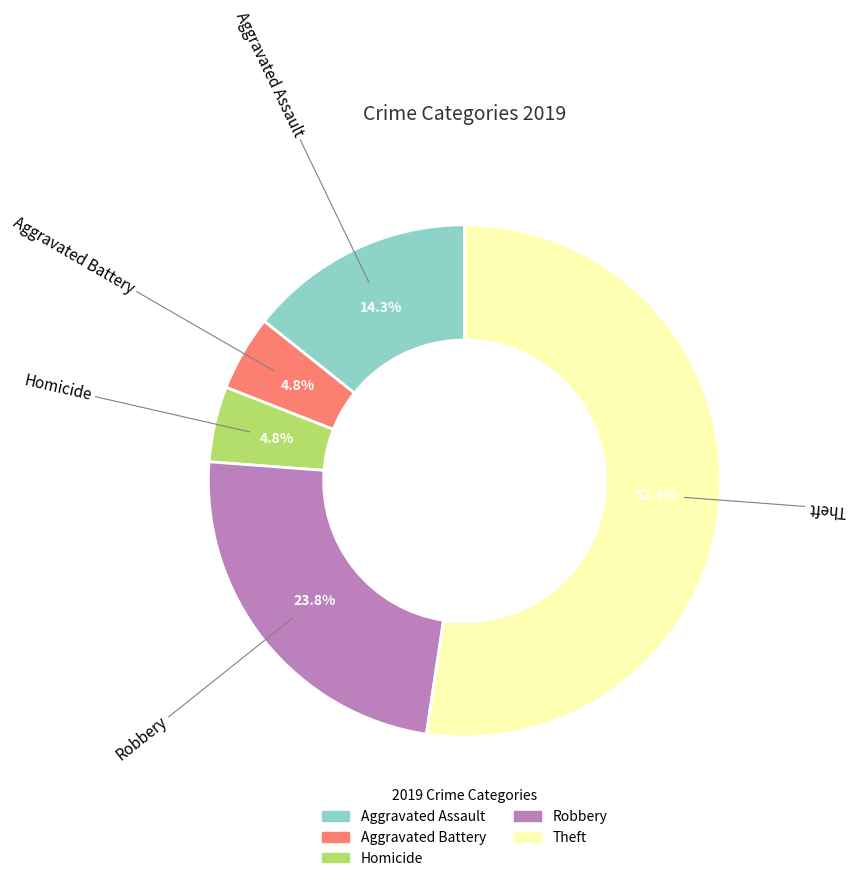

Is there a majority slice in this chart?

Yes